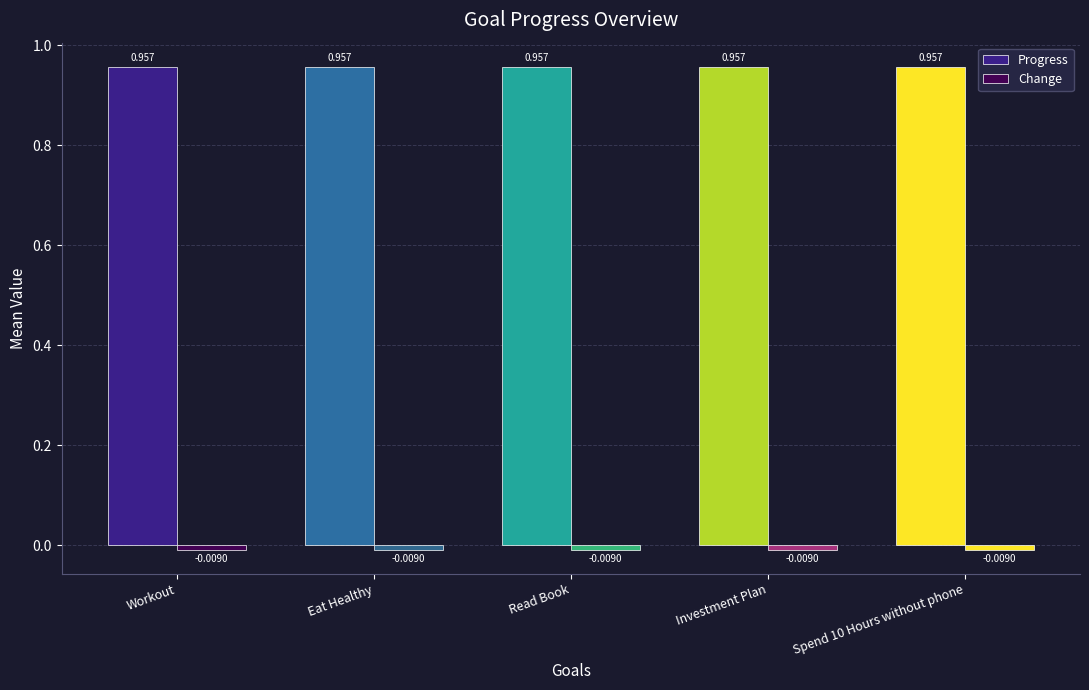

Reading left to right, transcribe all the data shown in this chart.

Progress: 1.0	1.0	1.0	1.0	1.0
Change: -0.0	-0.0	-0.0	-0.0	-0.0